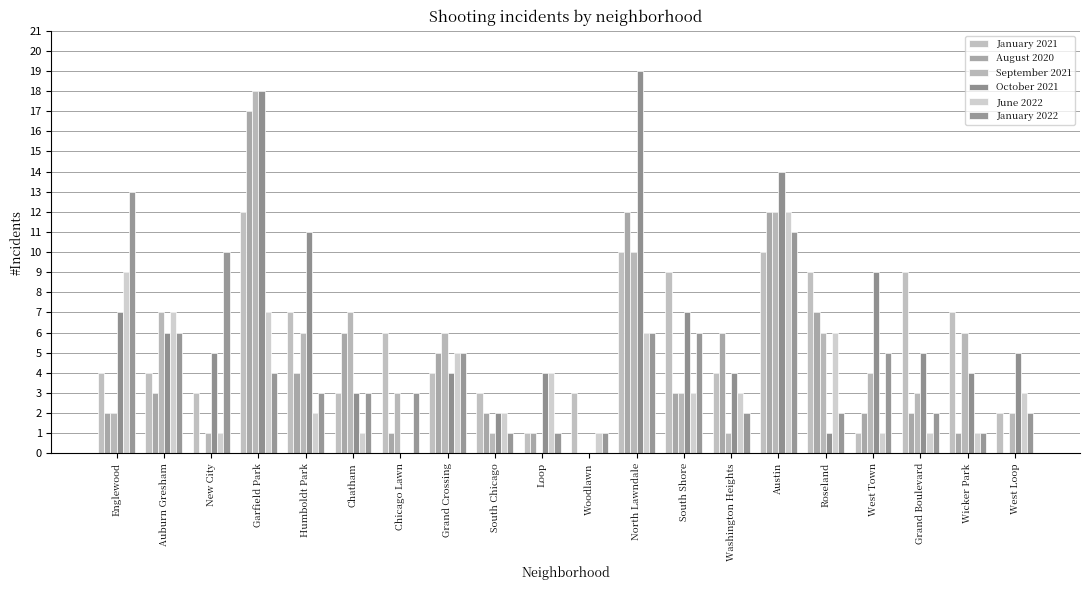

What is the sum of all January 2021 values?

111